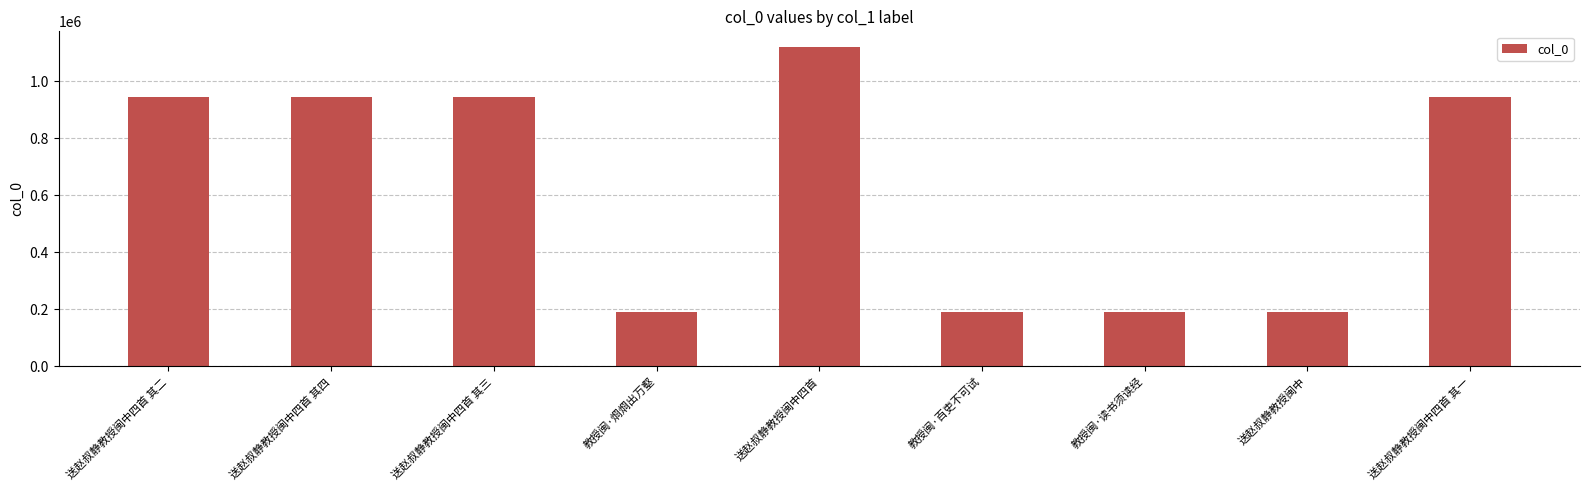

What is the change in value from 送赵叔静教授闽中四首 to 送赵叔静教授闽中四首 其一?

-173701